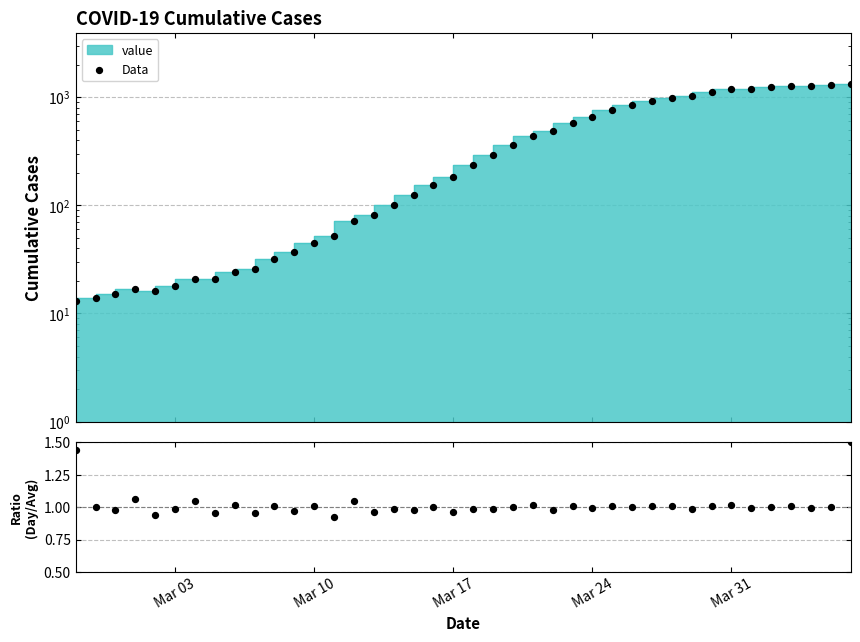

Which series has the largest total across all categories?

Data